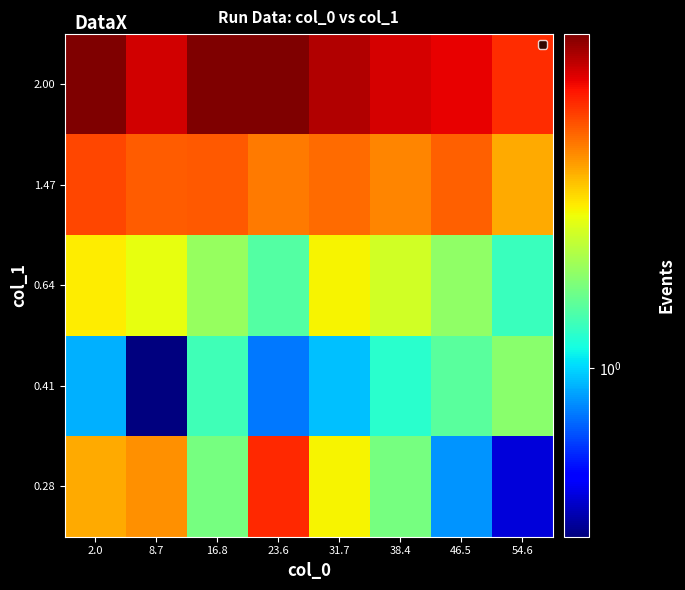

What is the maximum value shown in the chart?

2.8